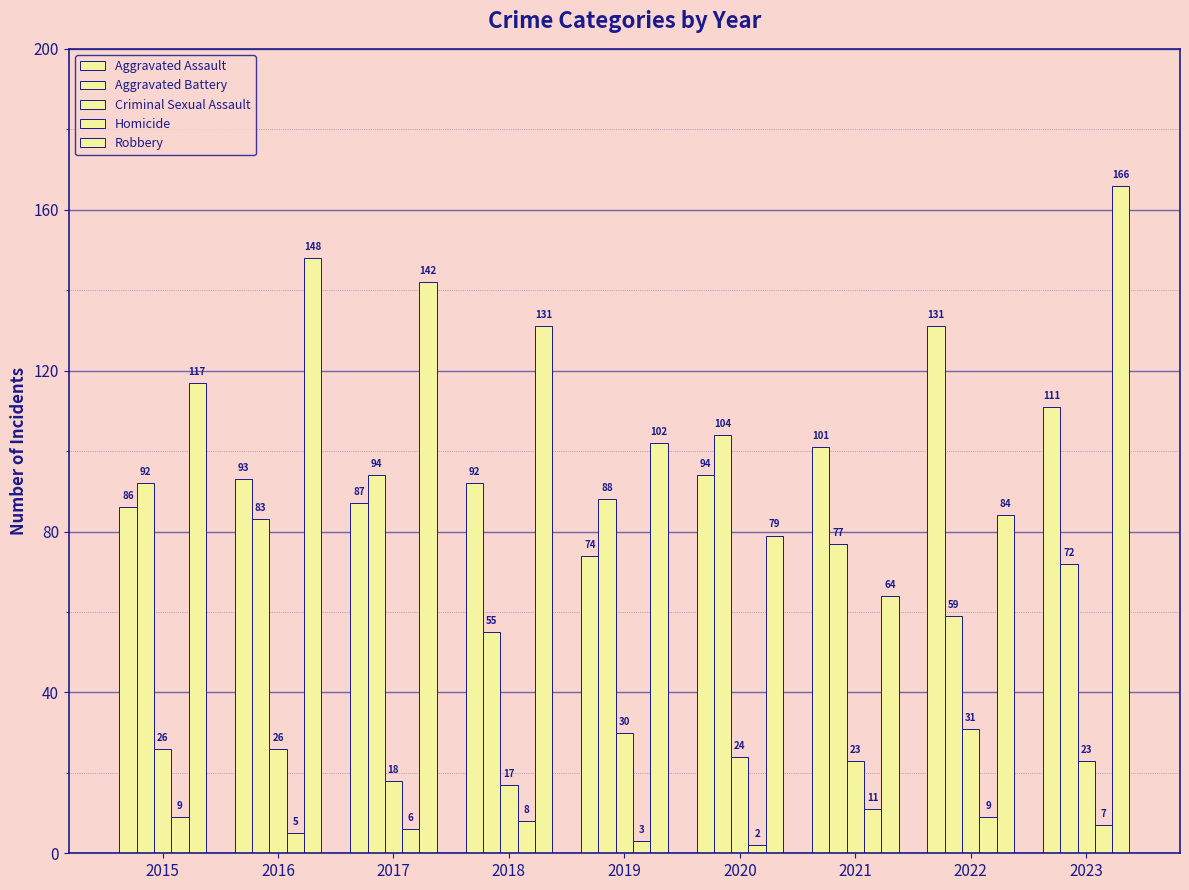

What is the total value across all series at 2016?

355